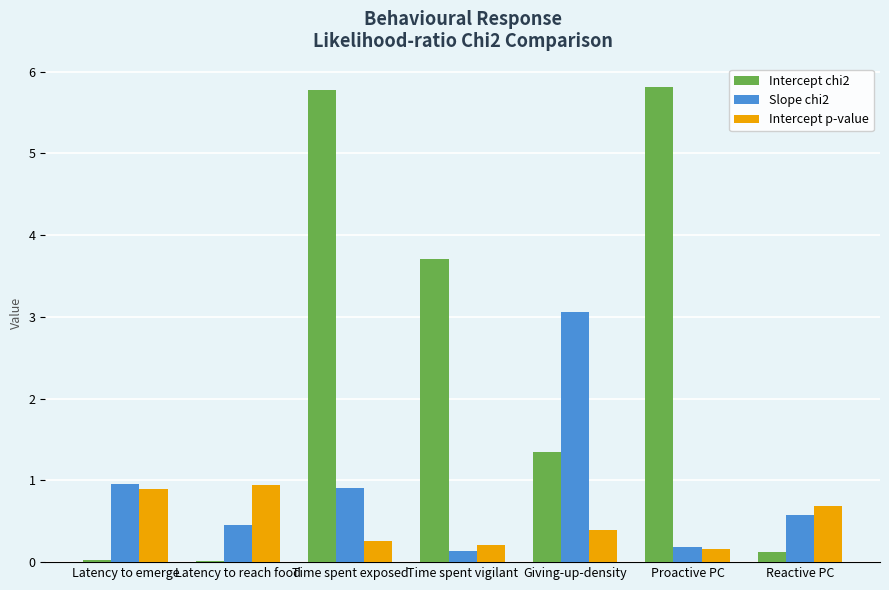

What is the average value of the Intercept p-value series?

0.5